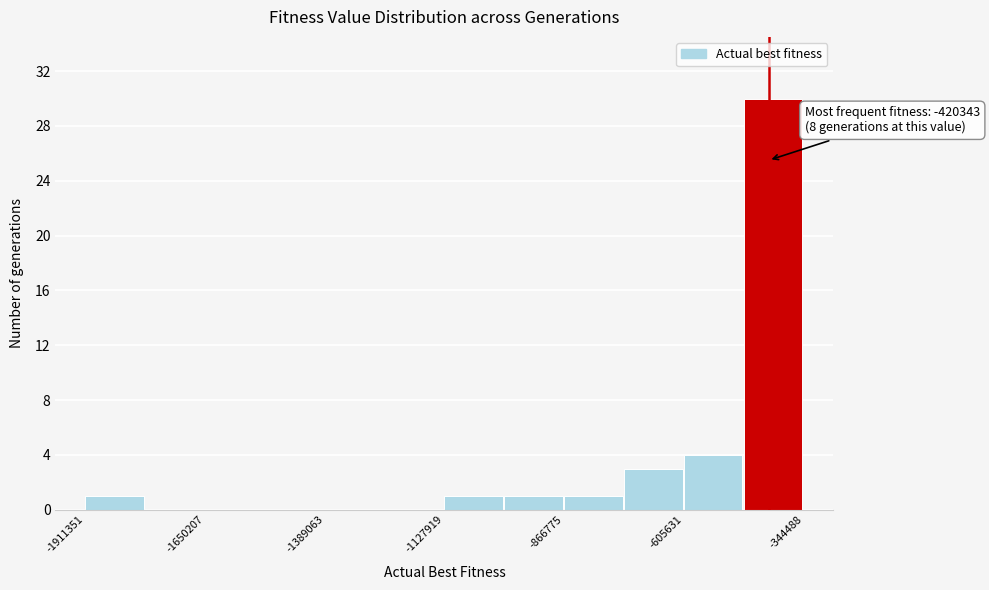

Around what value on the x-axis is the tallest bar? Give the approximate position of its centre, as read against the axis.

-400000